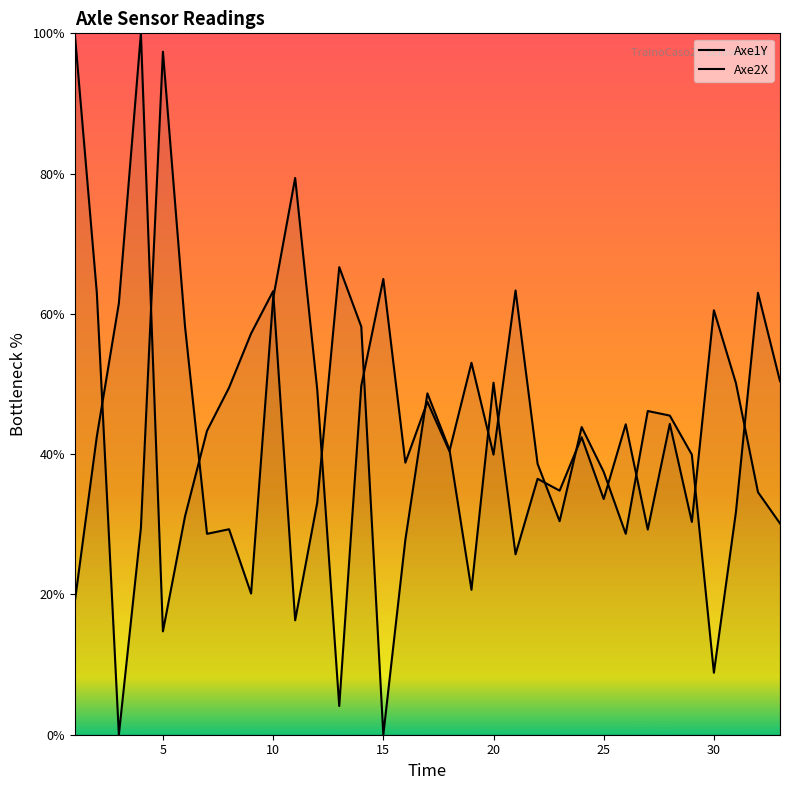

The value of Axe1Y at 17 is 60.3. True or false?

False